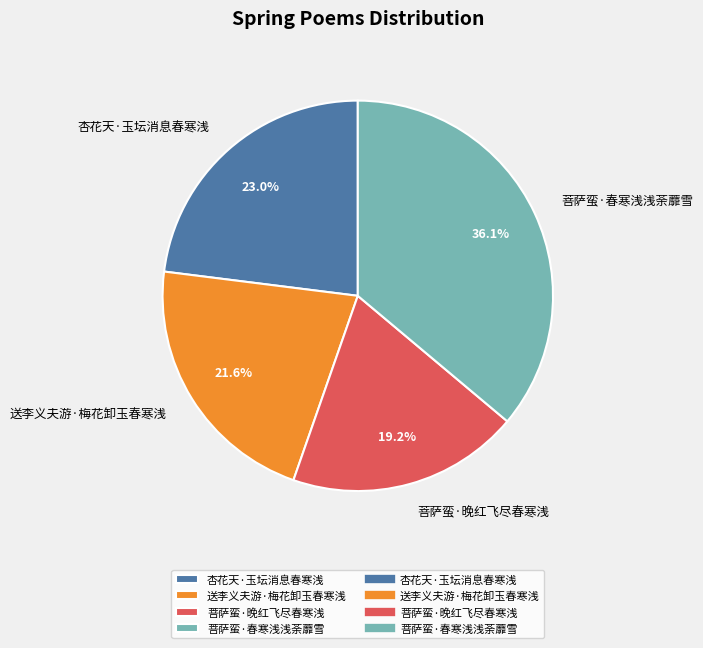

Approximately how many times larger is the value at 菩萨蛮·晚红飞尽春寒浅 compared to 菩萨蛮·春寒浅浅荼蘼雪?

0.5